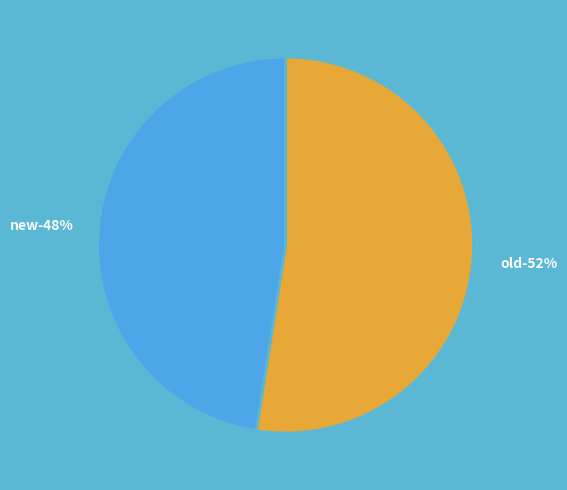

Which slice represents more than half of the pie?

old